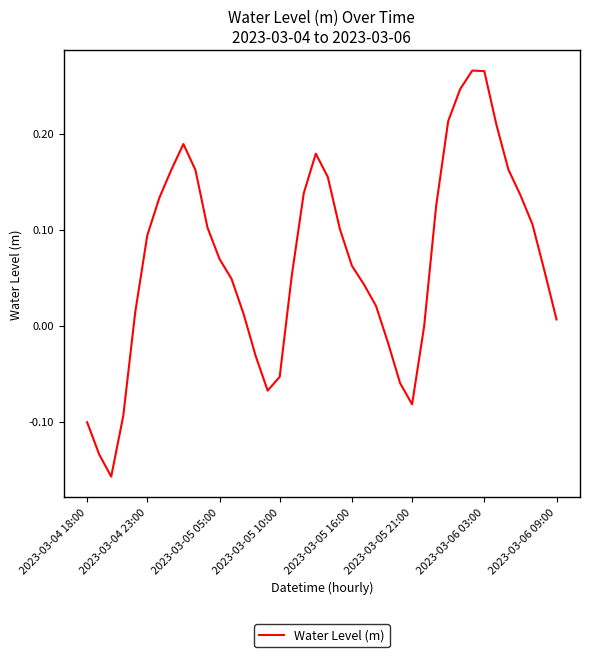

What is the difference between the maximum and minimum values?

0.4